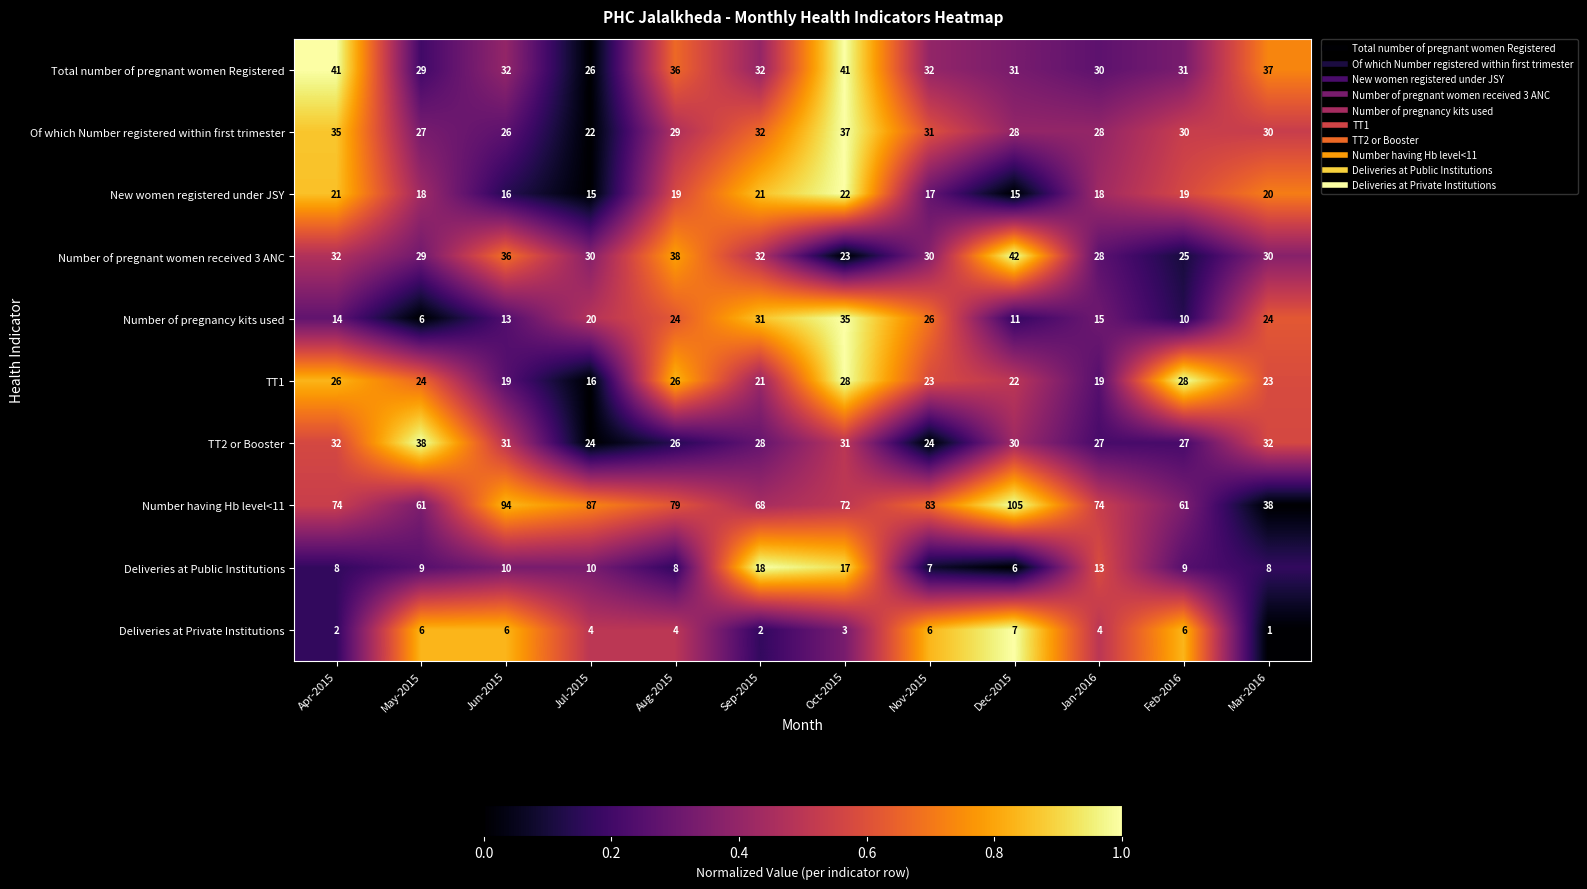

Which label corresponds to the largest value in the chart?

Dec-2015